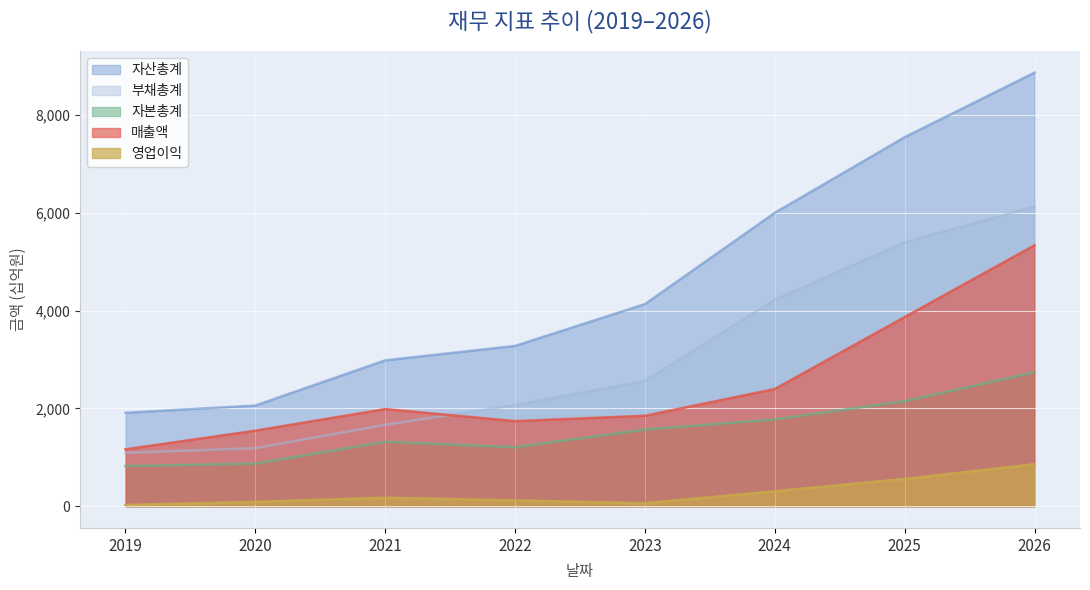

Where is the first local minimum for 영업이익?

2023